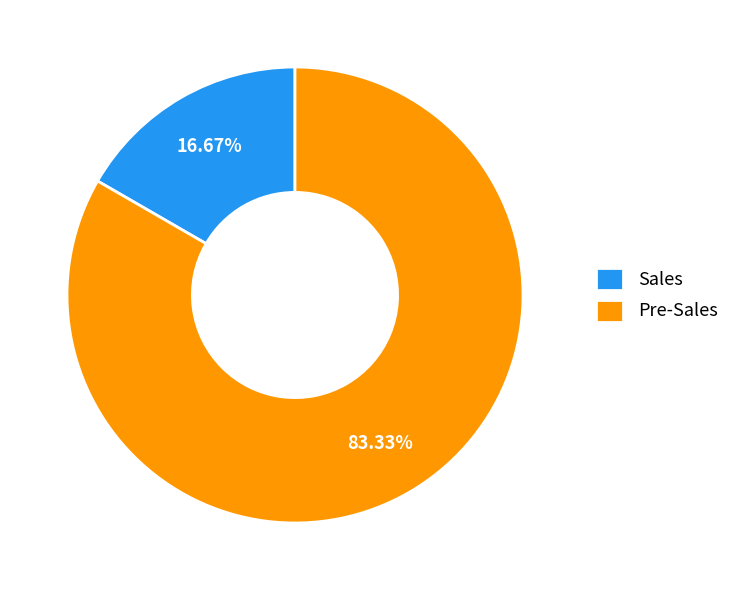

What percentage is the Pre-Sales slice, to the nearest percent?

83%